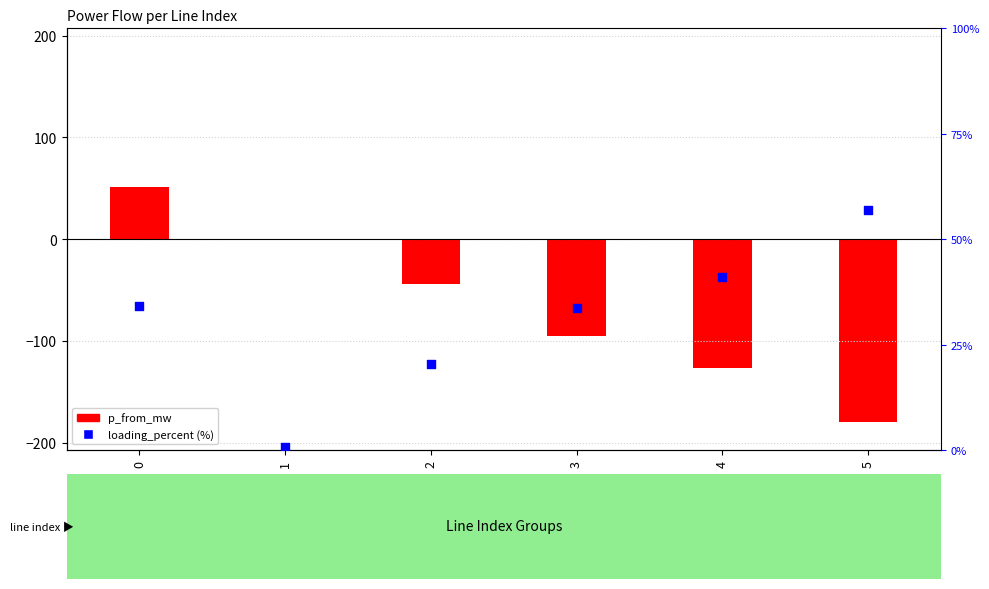

What are all the series names shown in the legend?

p_from_mw, loading_percent